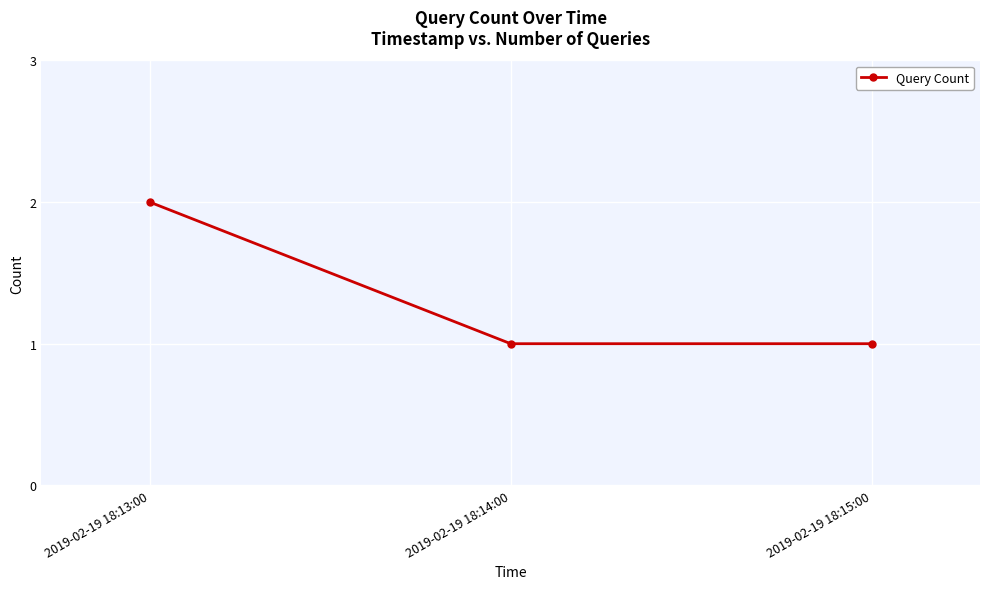

Is it true that the value at 2019-02-19 18:15:00 is 2?

False